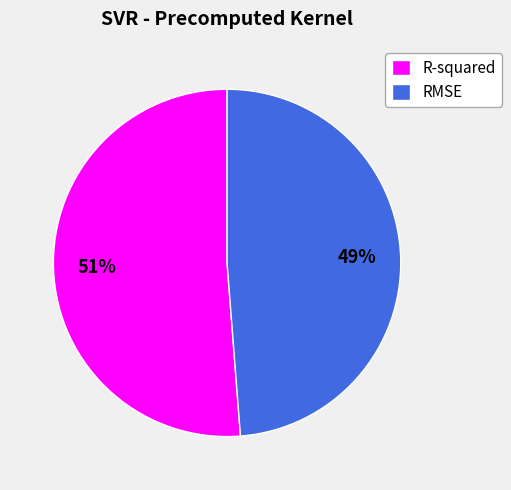

Is the sum of R-squared and RMSE greater than half?

Yes